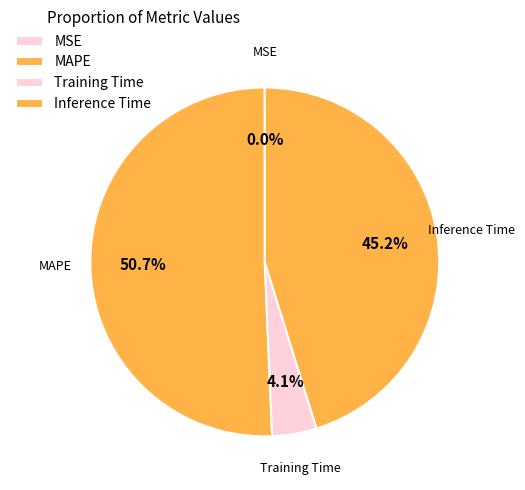

True or false: MAPE accounts for 64% of the total.

False